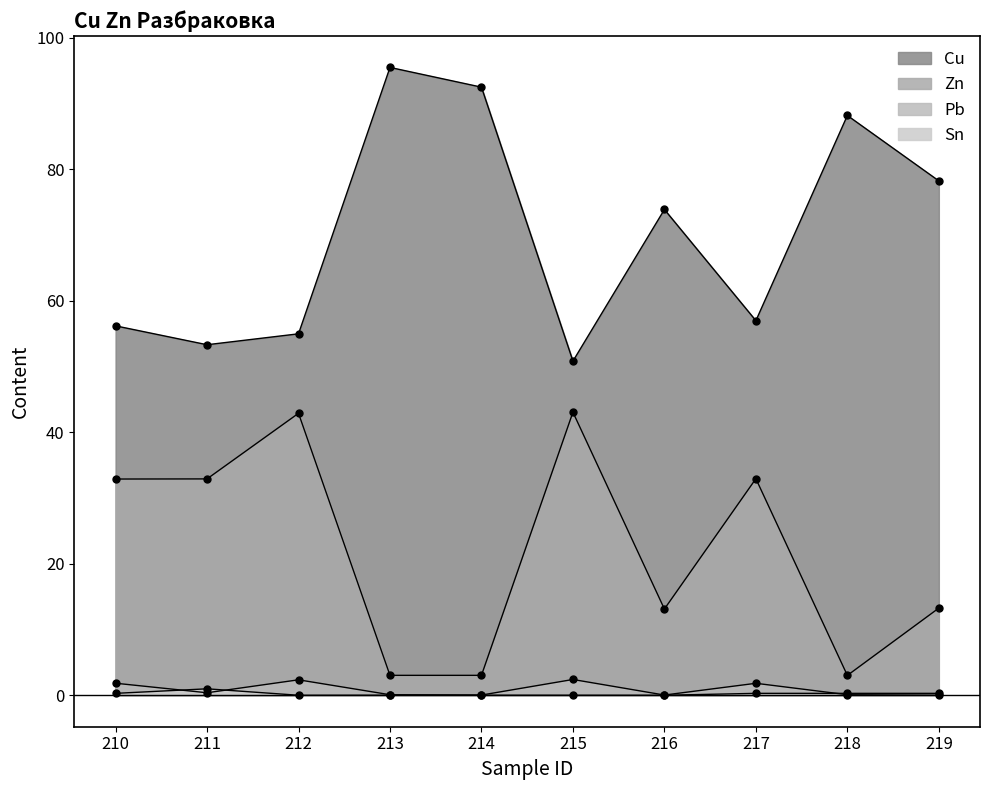

Where is the first local maximum for Pb?

212